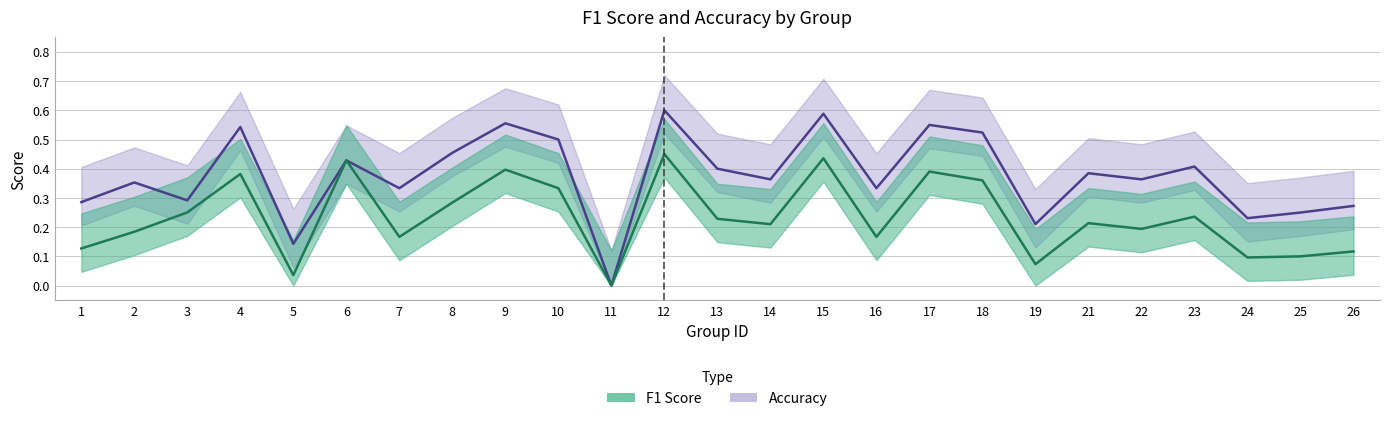

Which series has the widest spread of values?

accuracy